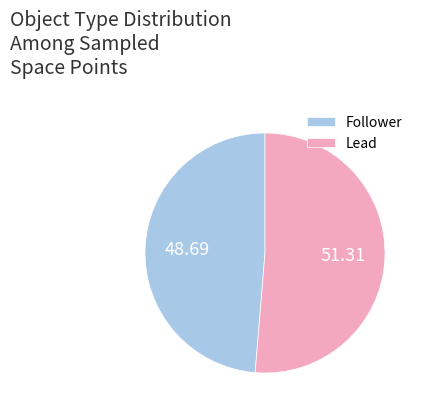

What is the smallest slice in the pie chart?

Follower